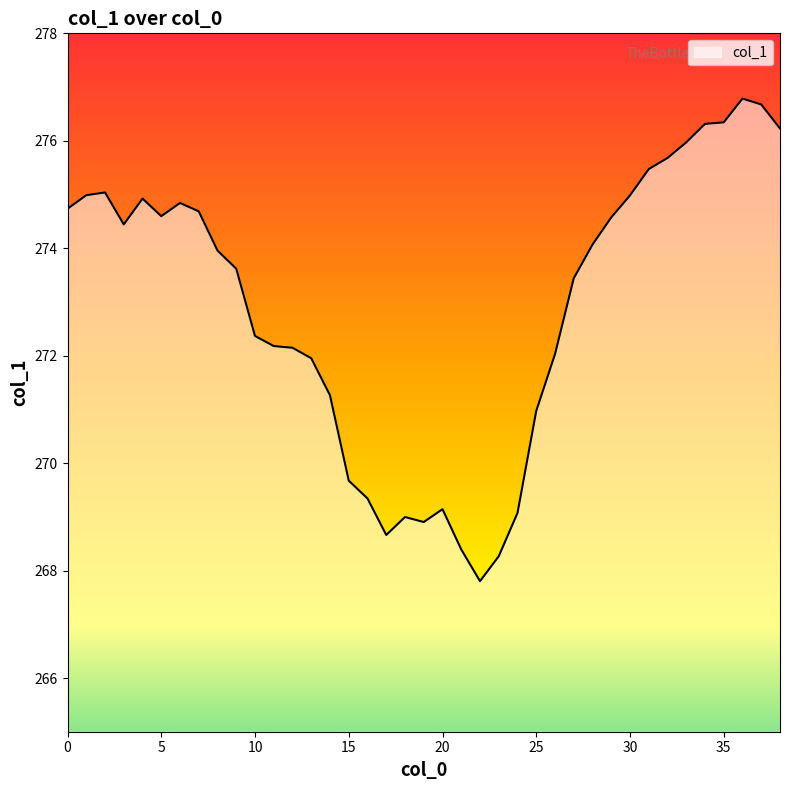

What is the difference between the maximum and minimum values?

9.0